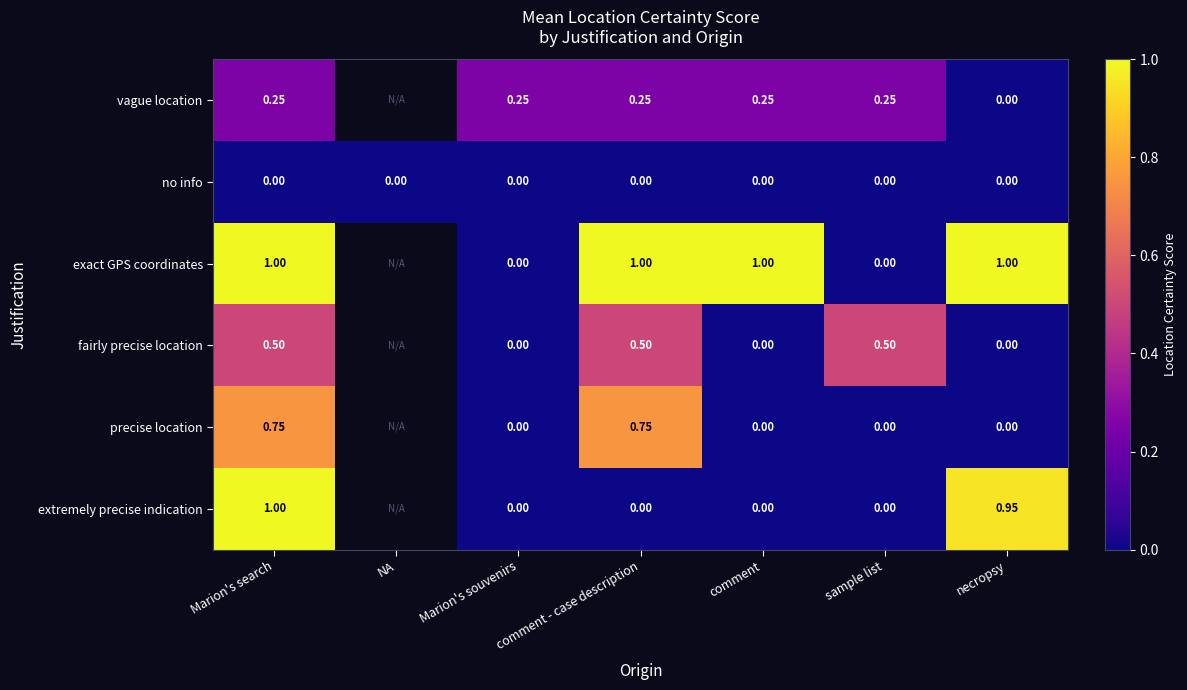

Between Marion's souvenirs and sample list, which series saw the biggest shift?

fairly precise location